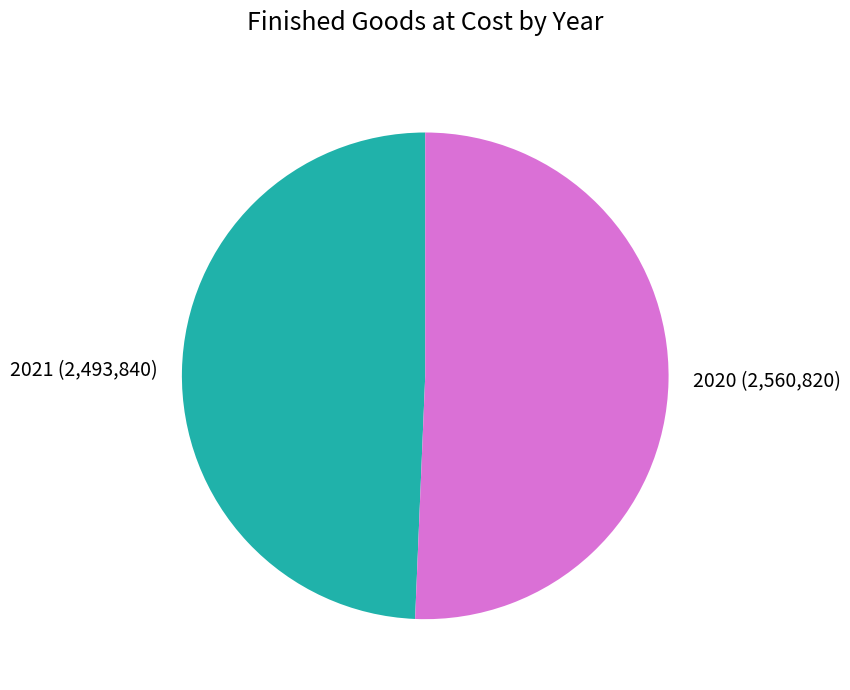

Does 2021 (2,493,840) represent more than half of the total?

No